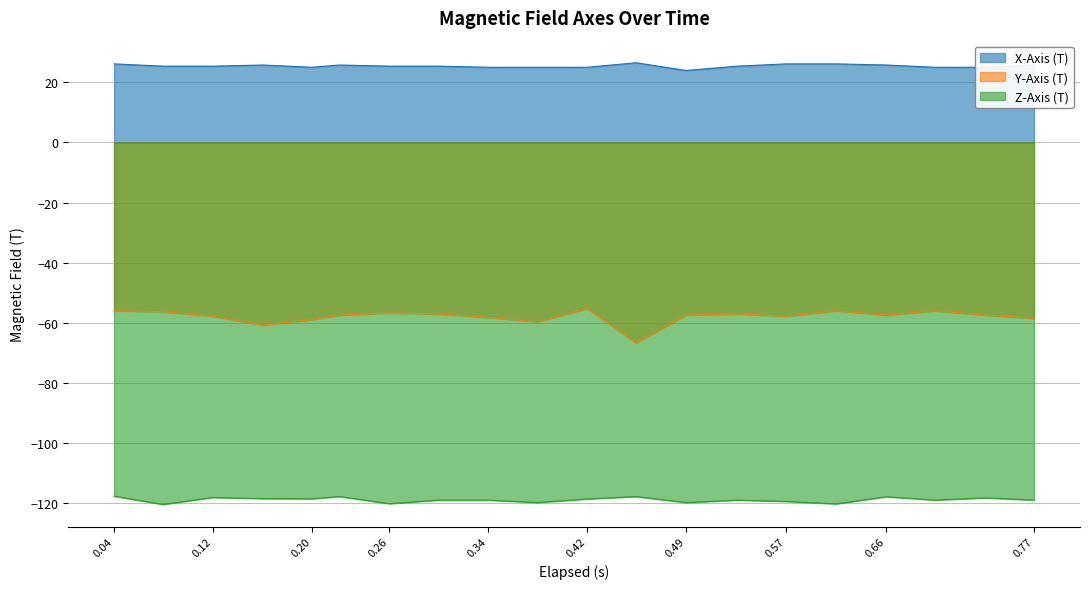

Is it true that Z-Axis (T) equals -66.0 at 0.57?

False